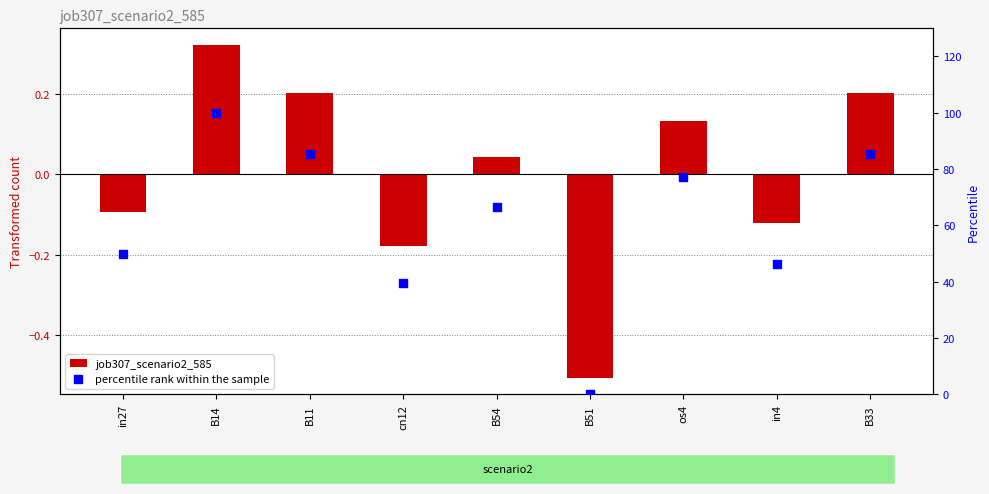

What are all the series names shown in the legend?

job307_scenario2_585, percentile rank within the sample